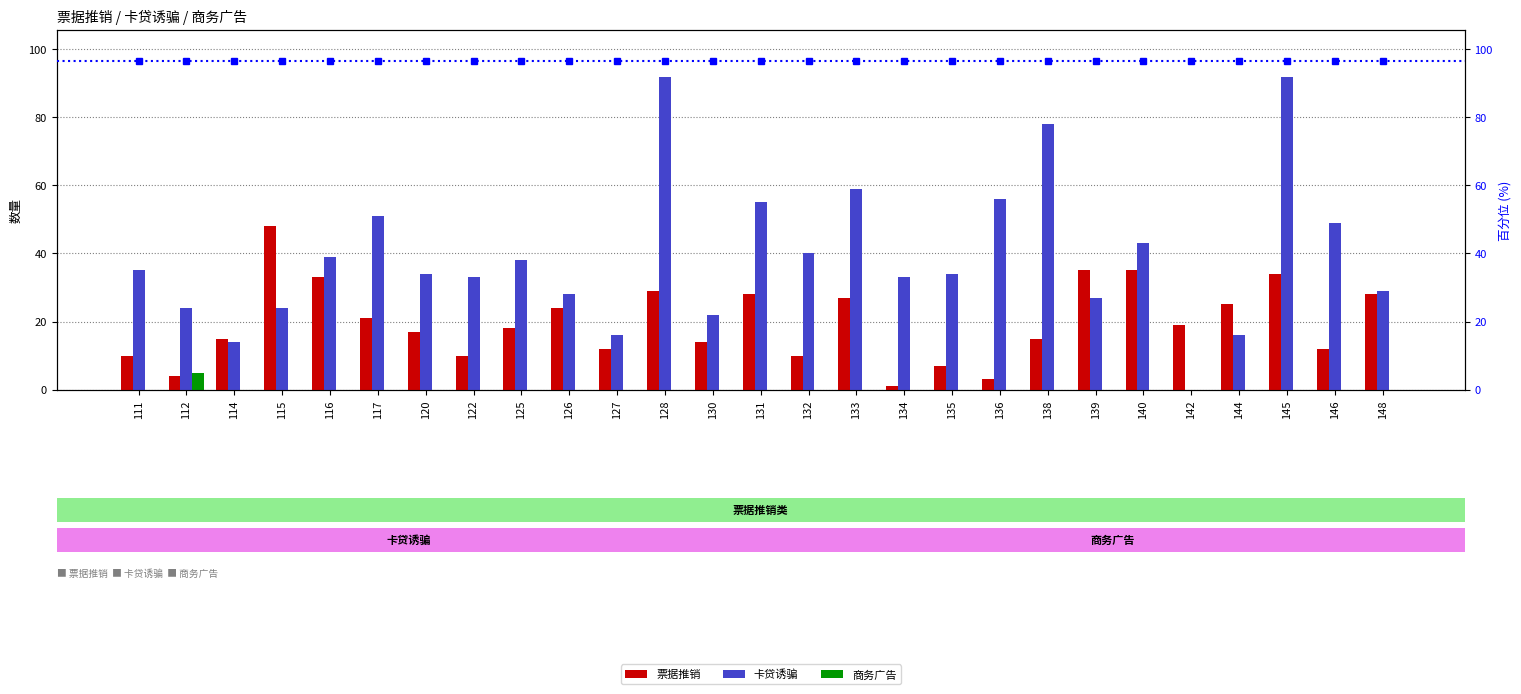

How many bars are there in each group?

3